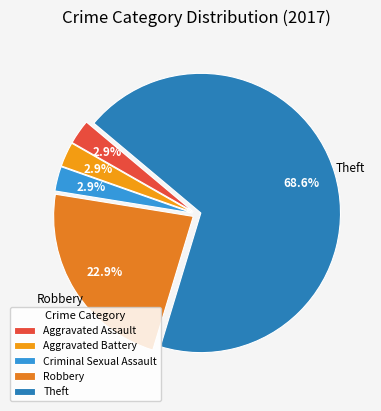

Between Aggravated Assault and Criminal Sexual Assault, which is larger?

Aggravated Assault